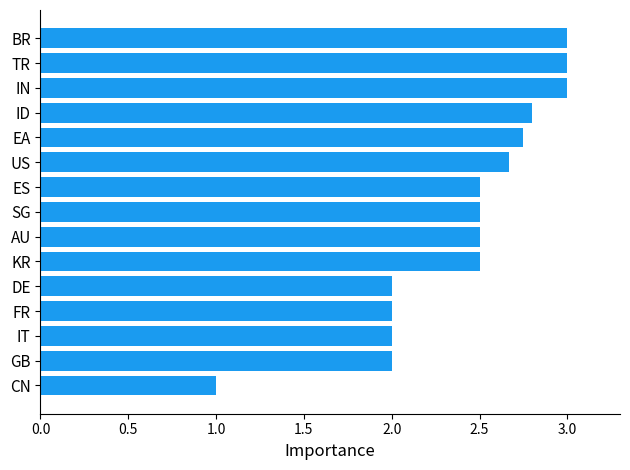

What is the difference between the maximum and second lowest values?

1.0